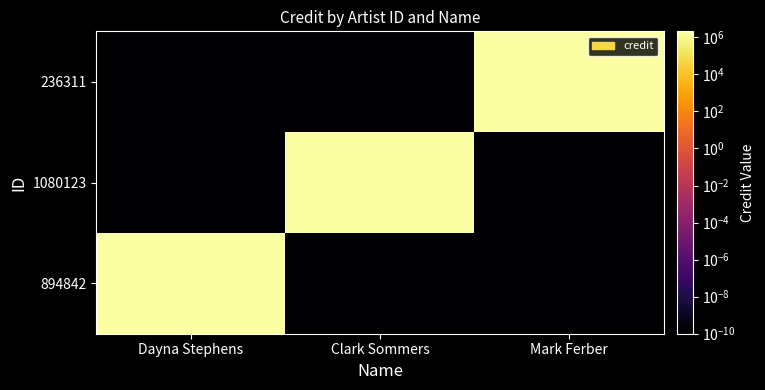

At how many categories does at least one series exceed 1506052?

3